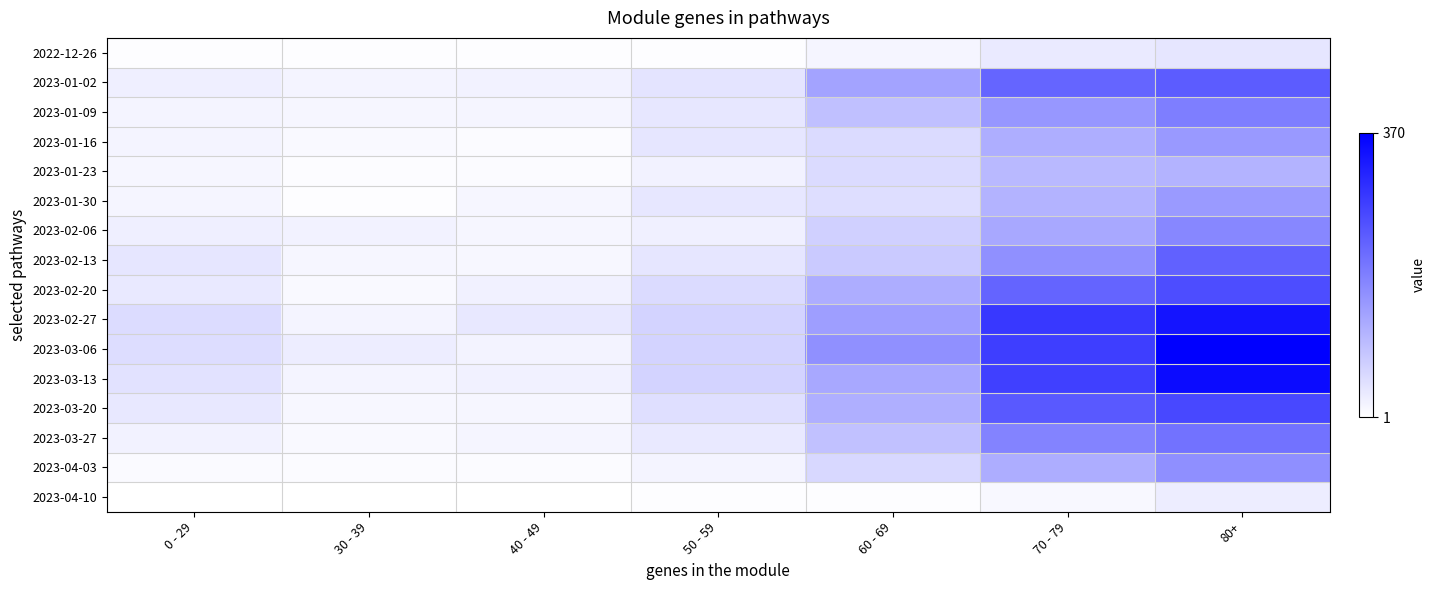

What is the total value across all series at 0 - 29?

403